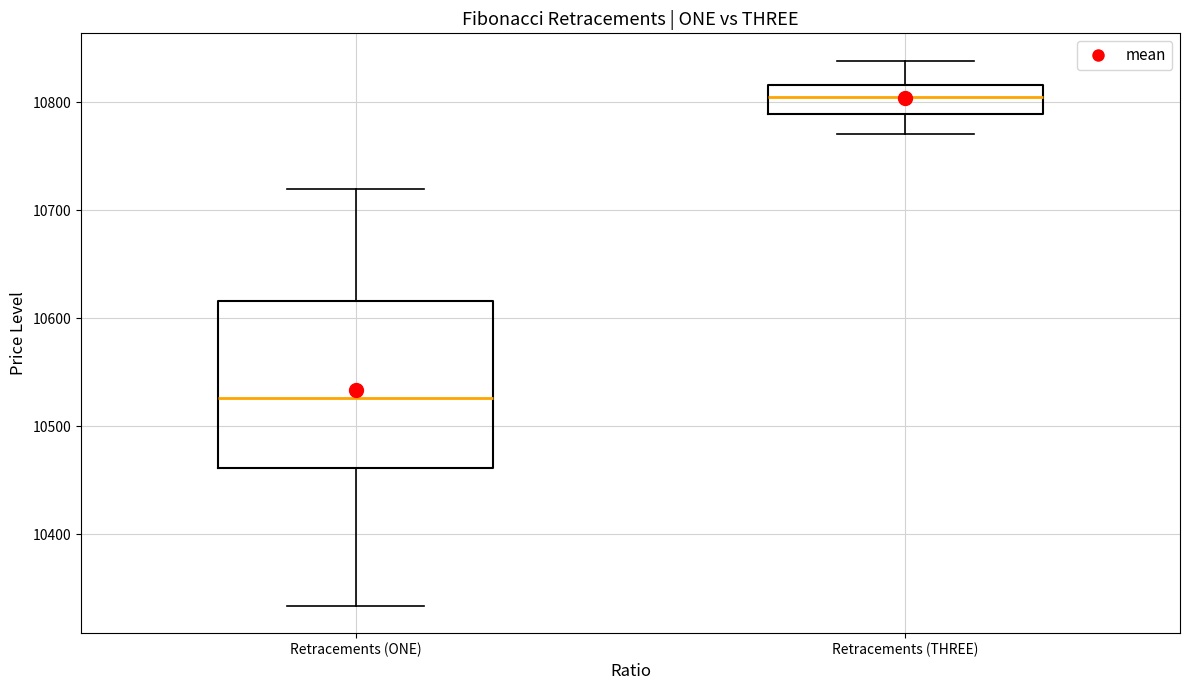

Where does the upper whisker of the box for Retracements (THREE) end on the y-axis? The values are not printed on the chart, so give them approximately, as read against the axis.

10840